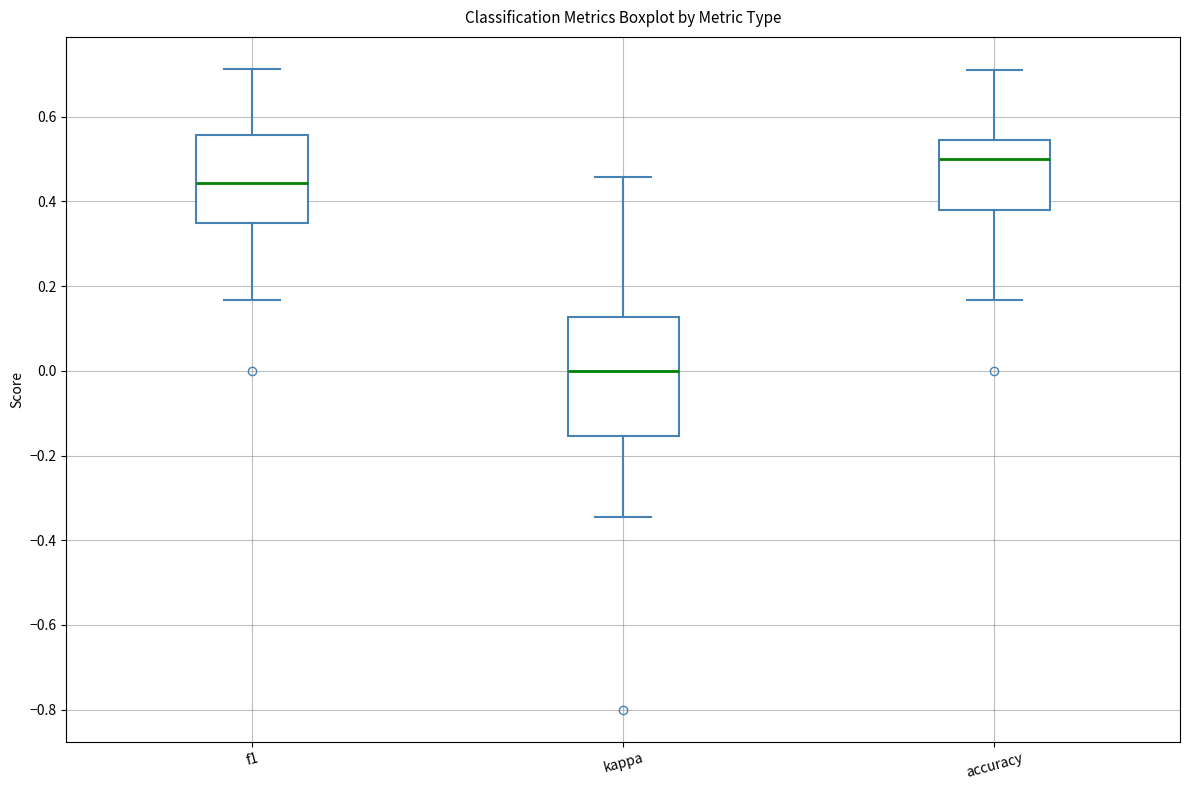

Which box has the highest median line?

accuracy